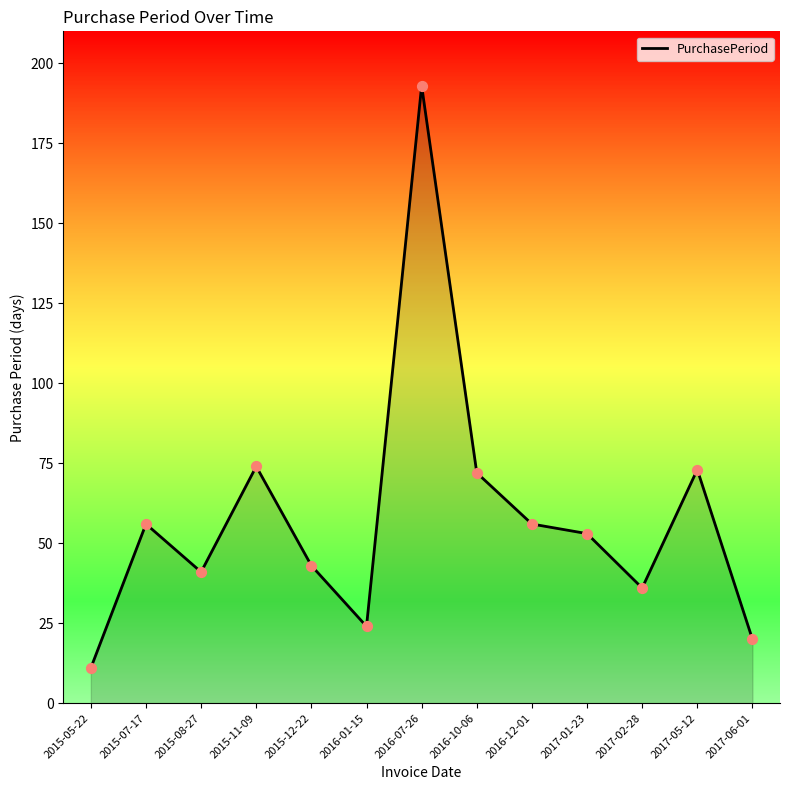

What is the ratio of the value at 2017-06-01 to the value at 2017-01-23?

0.4